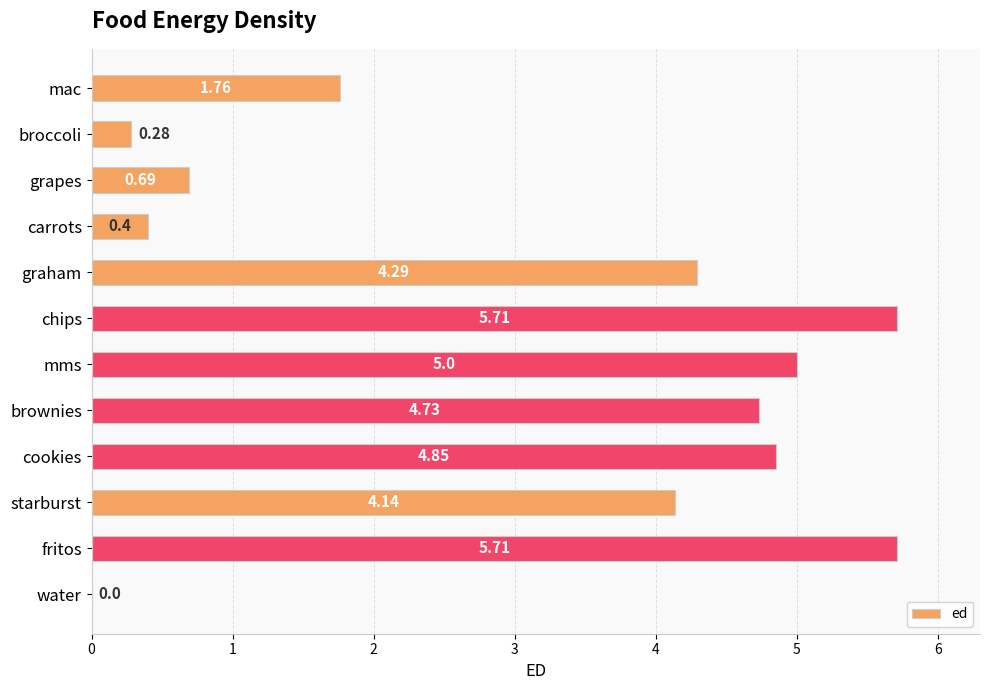

Between graham and chips, which is larger?

chips